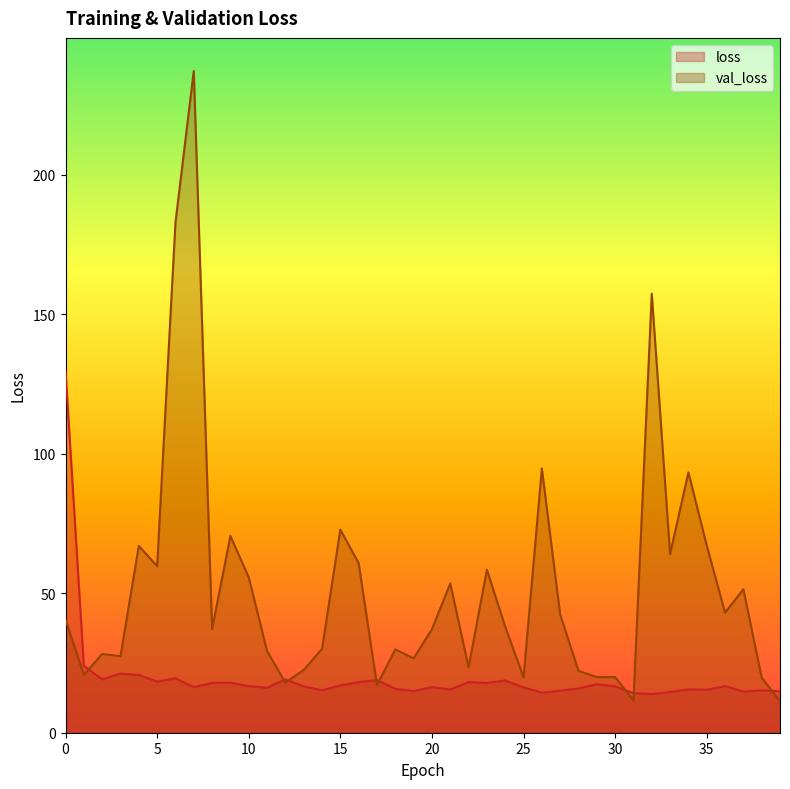

What is the highest value of the val_loss series?

237.2